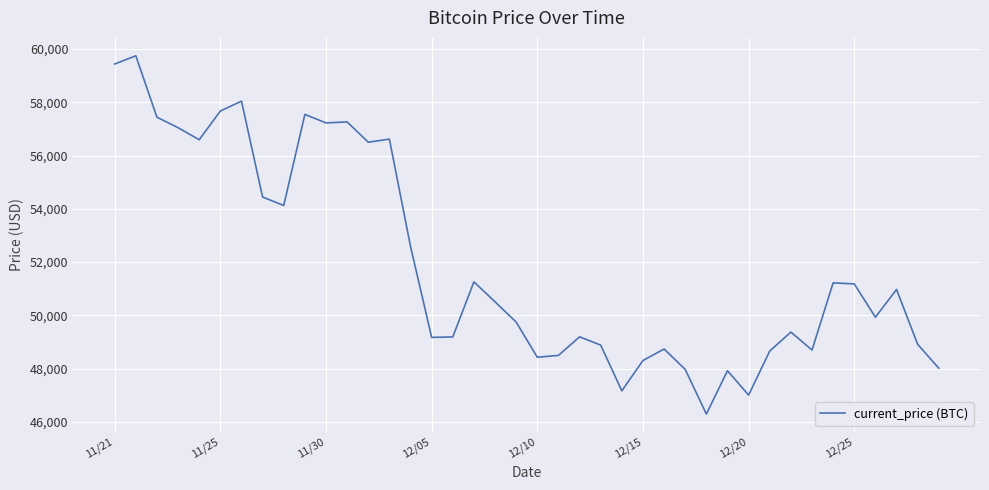

What is the minimum value shown in the chart?

46296